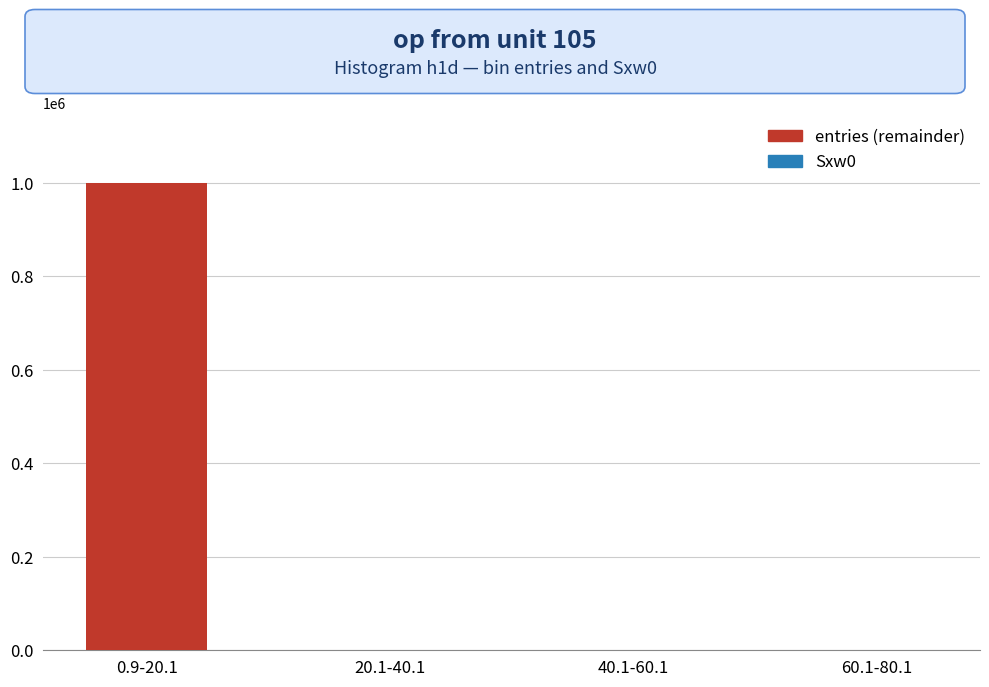

What is the total value across all series at 20.1-40.1?

423